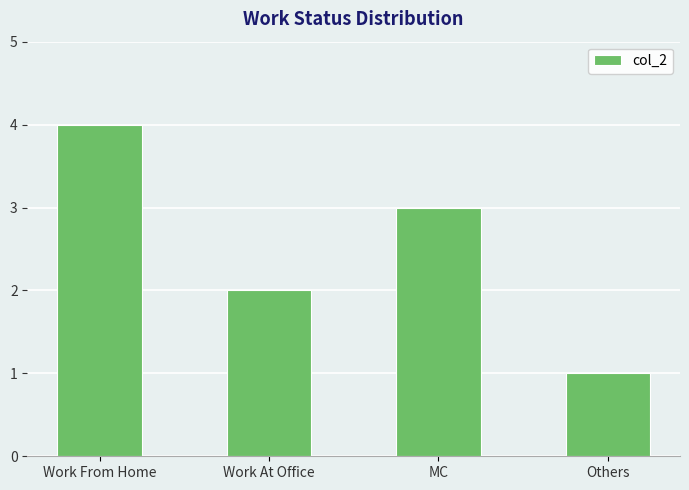

What is the value of the 2nd bar from the left?

2